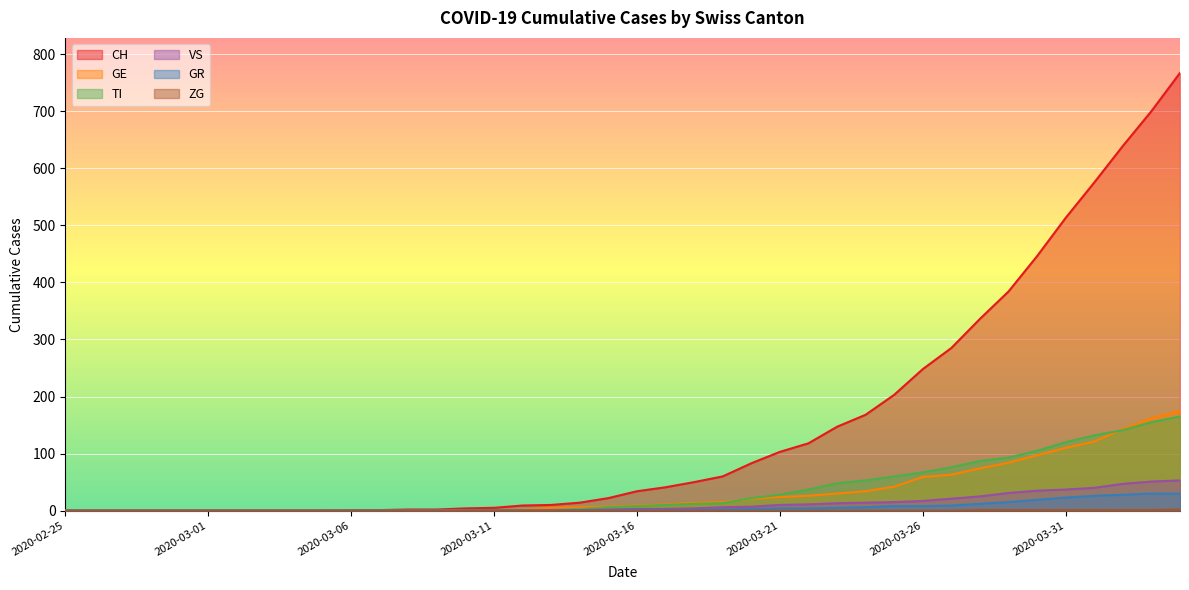

Is the value of ZG at 2020-03-17 greater than the value of GR at 2020-03-23?

No